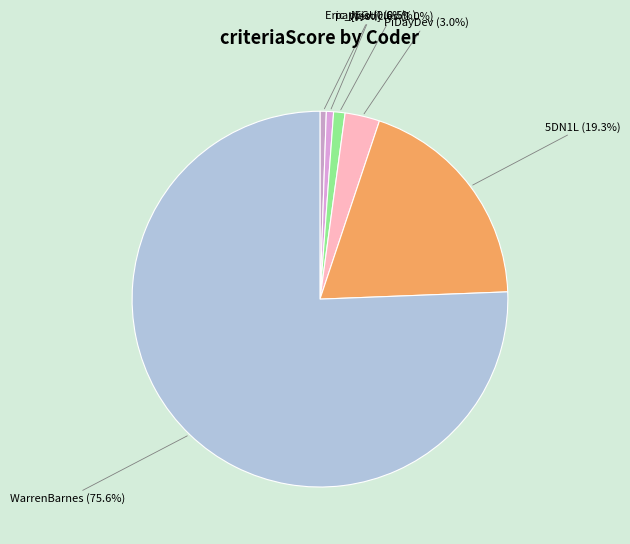

Which category has the smallest portion of the pie?

Eric_[EGU]